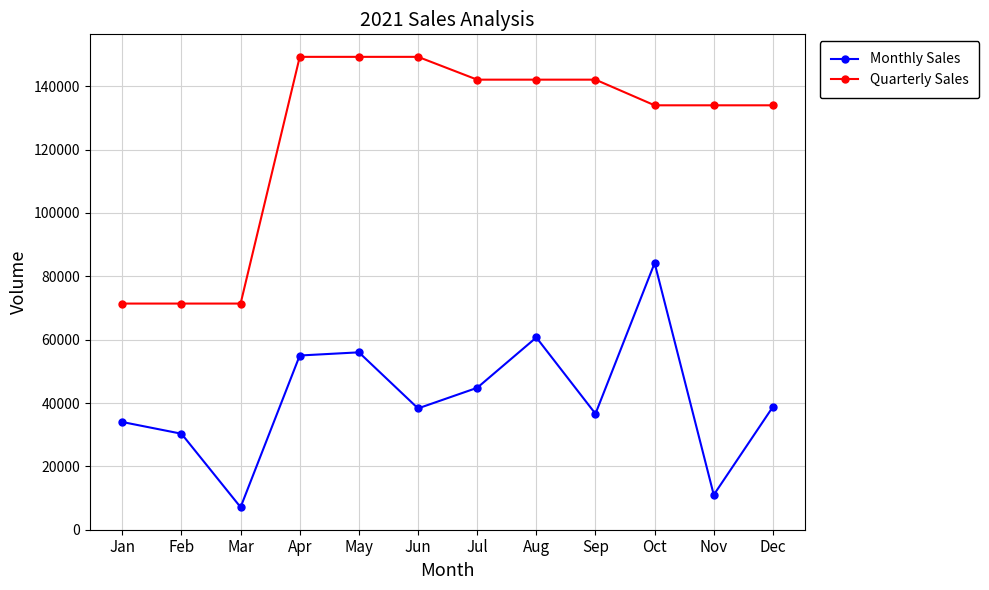

Which series changed the most between Apr and Jun?

Monthly Sales